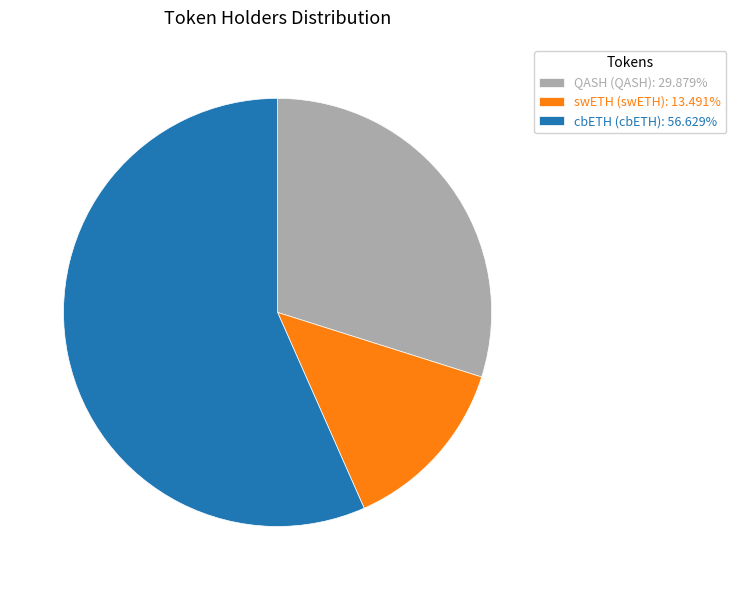

What is the majority slice?

cbETH (cbETH)